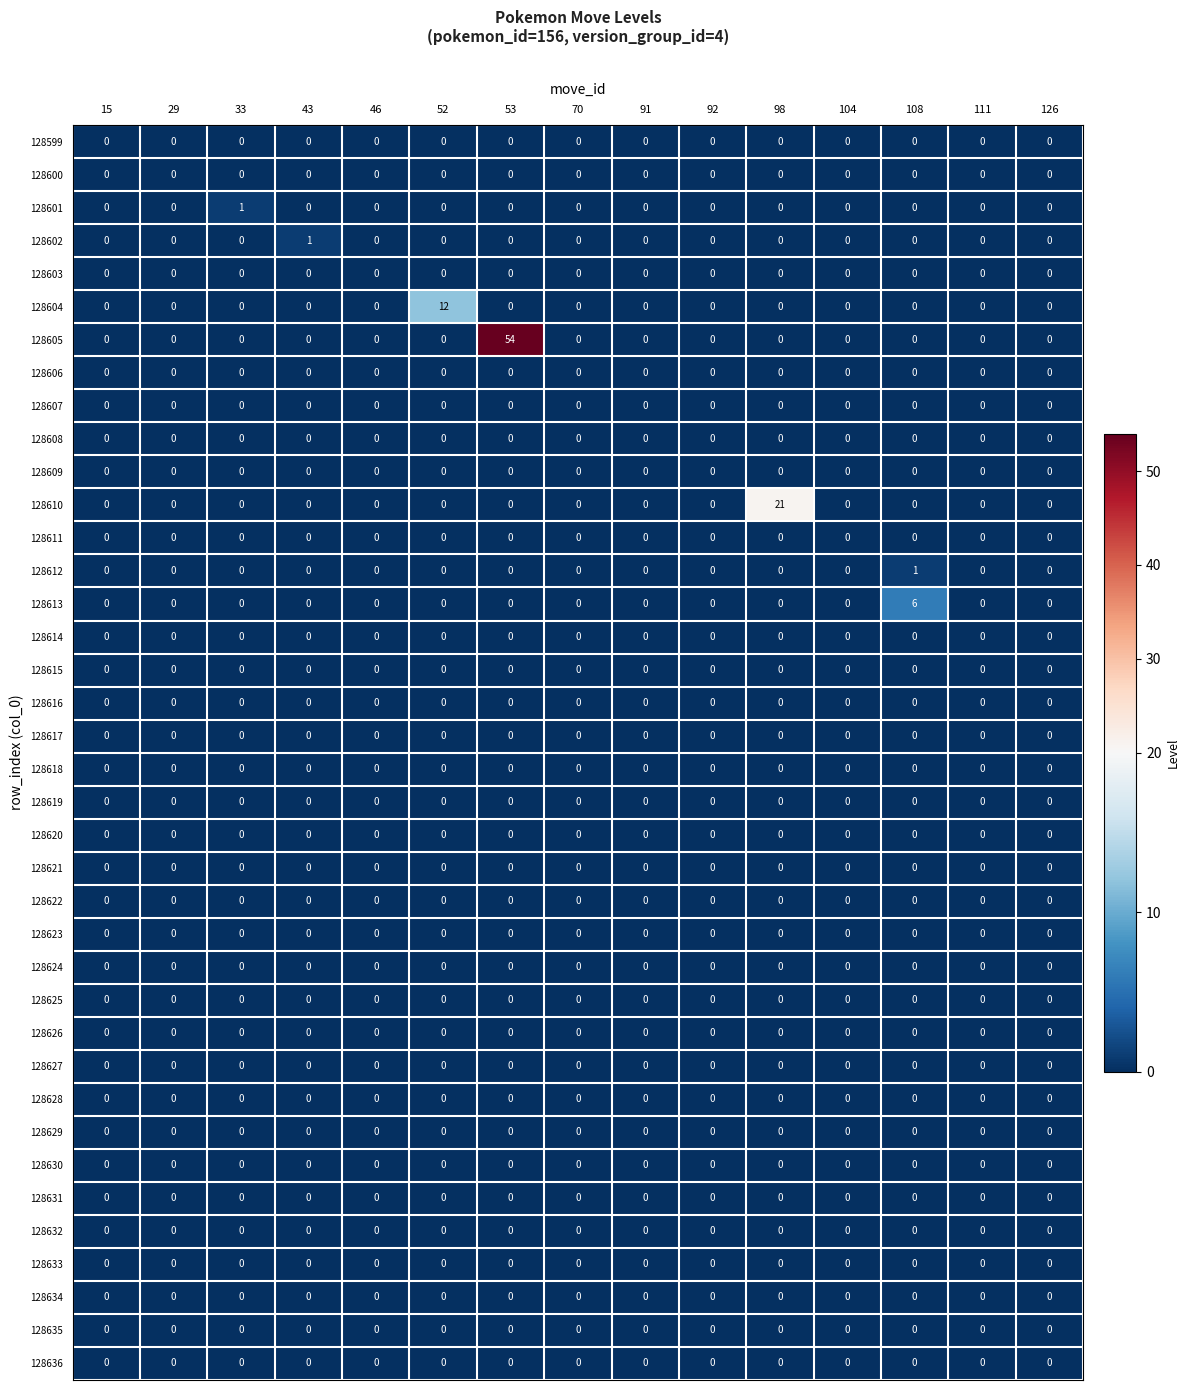

At how many categories does at least one series exceed 7?

3